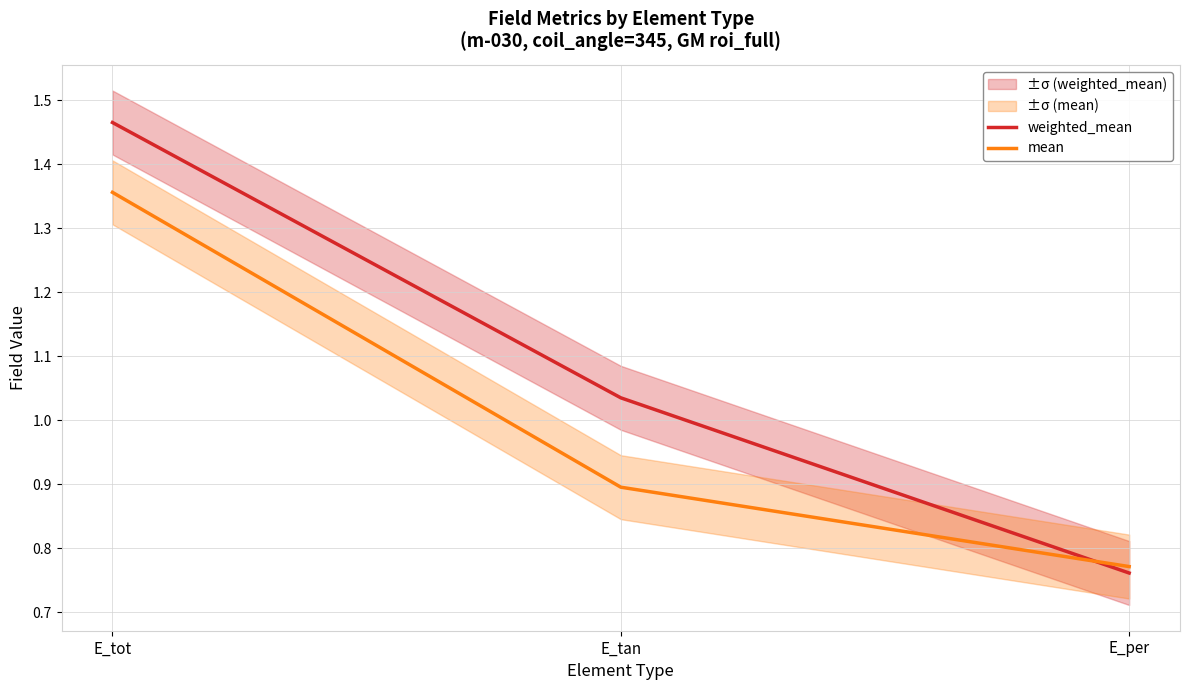

Which series has the largest range (max minus min)?

weighted_mean